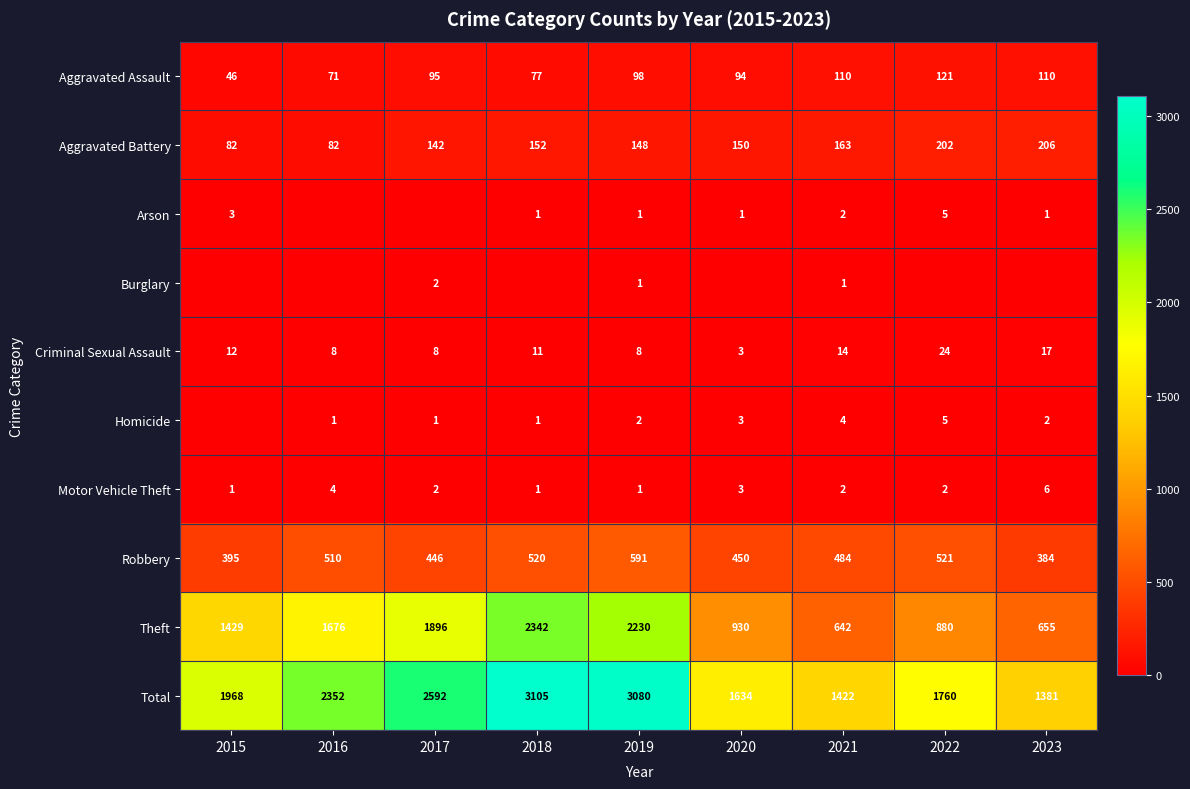

What is the highest value of the Aggravated Battery series?

206